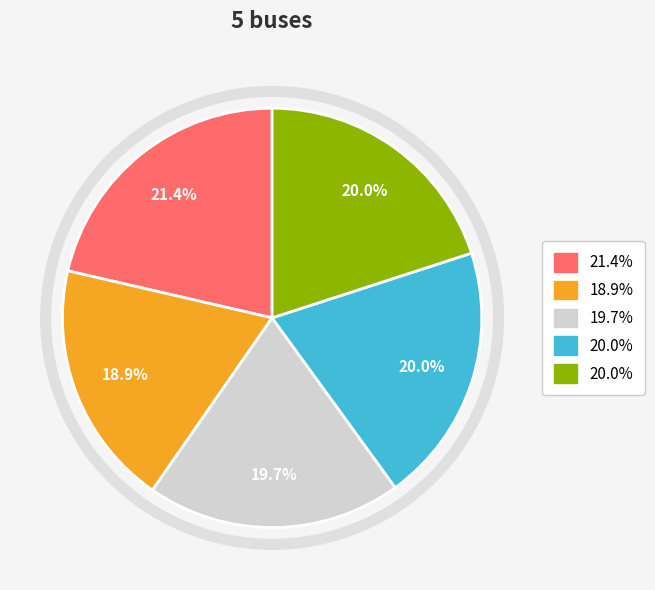

How many segments does this pie chart have?

5